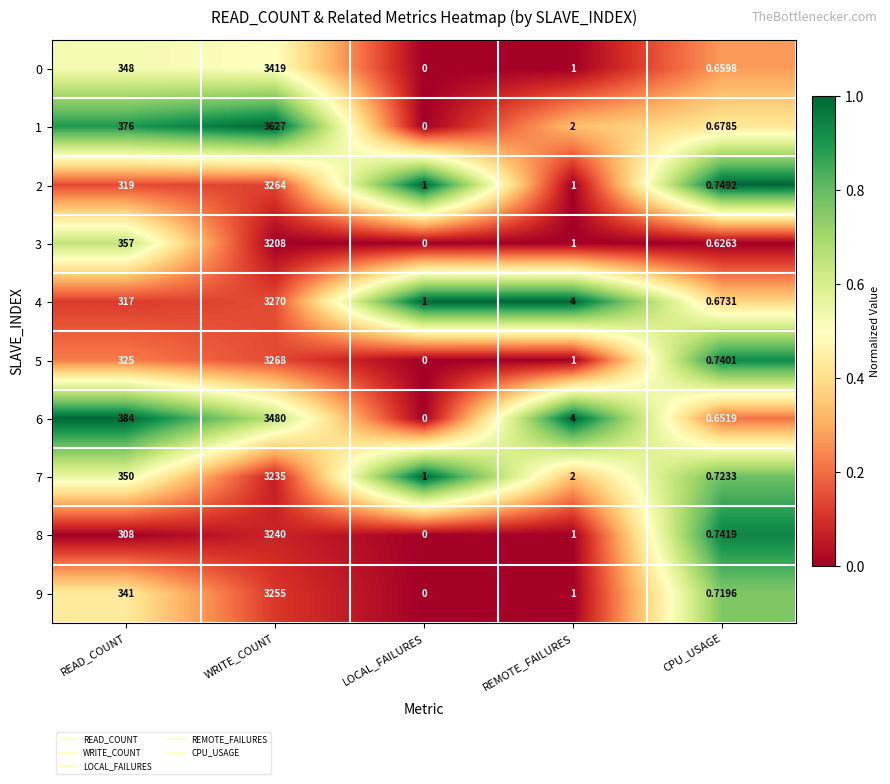

What is the greatest value displayed?

3627.0